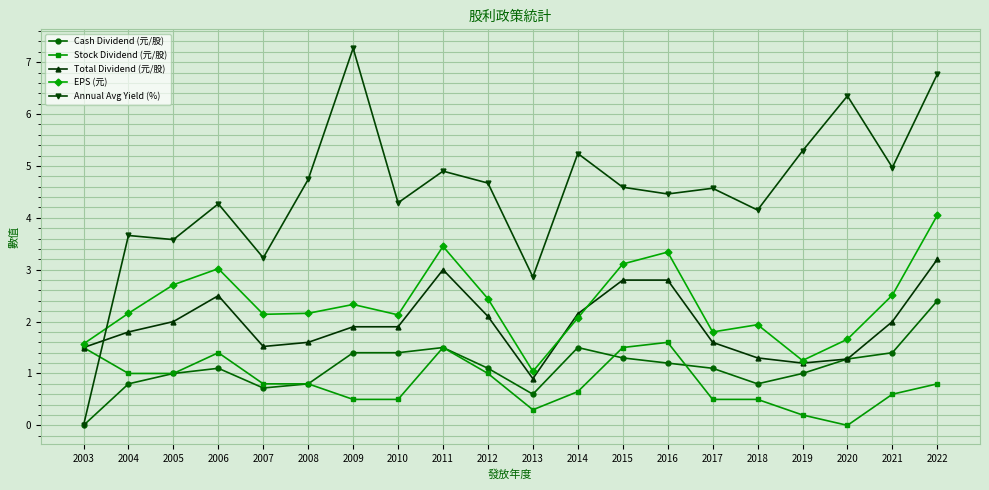

How many values in the Stock Dividend (元/股) series exceed 0?

19